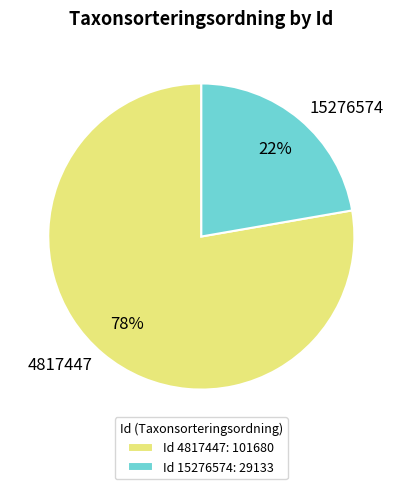

To the nearest percent, what is the combined percentage of 4817447 and 15276574?

100%